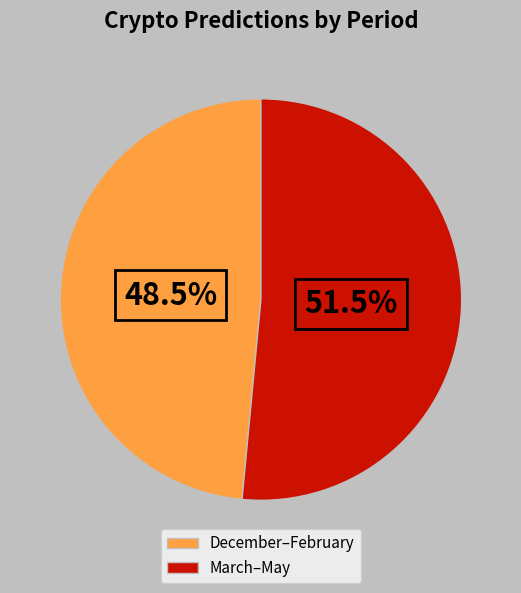

Rank the categories by value from lowest to highest.

December–February, March–May